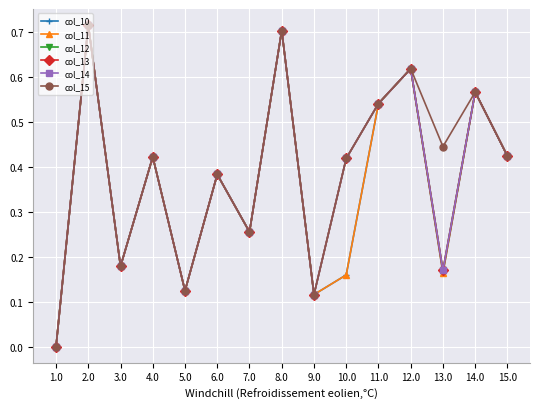

Where is the first local maximum for col_14?

2.0